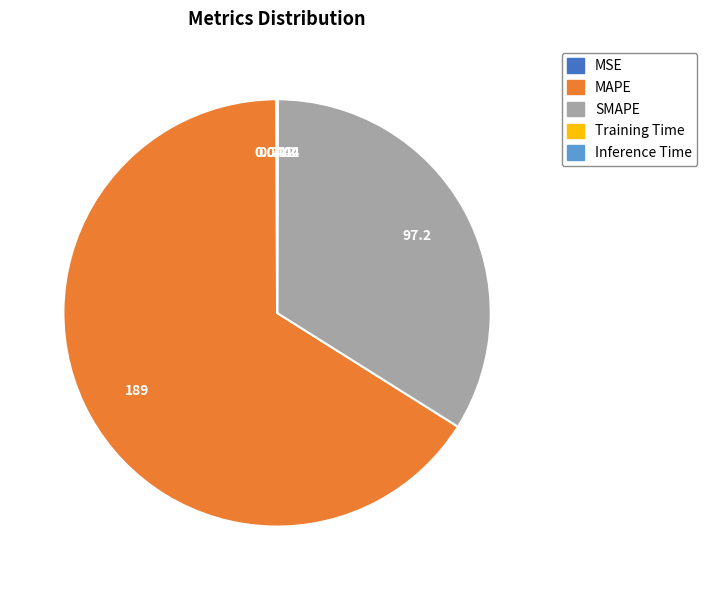

What is the largest slice in the pie chart?

MAPE